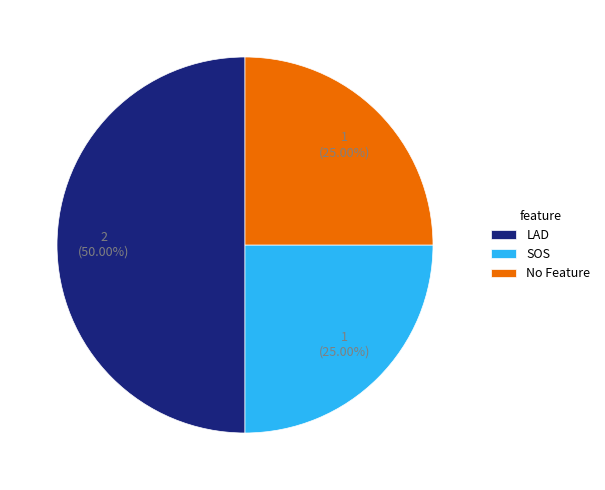

Combined, do No Feature and LAD account for over 50%?

Yes